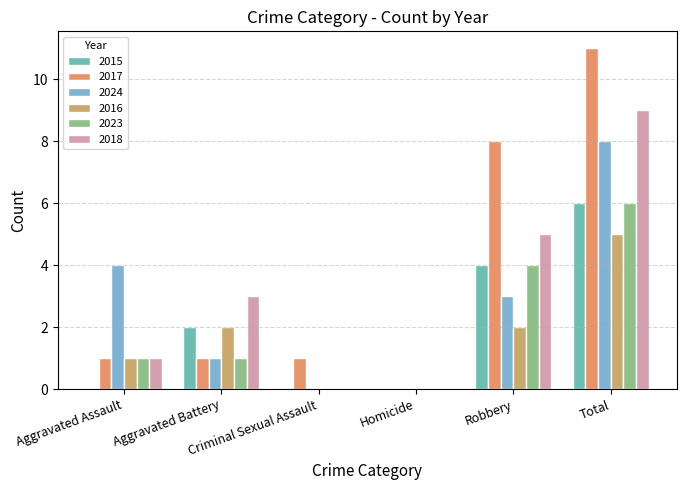

How many categories are shown in the chart?

6